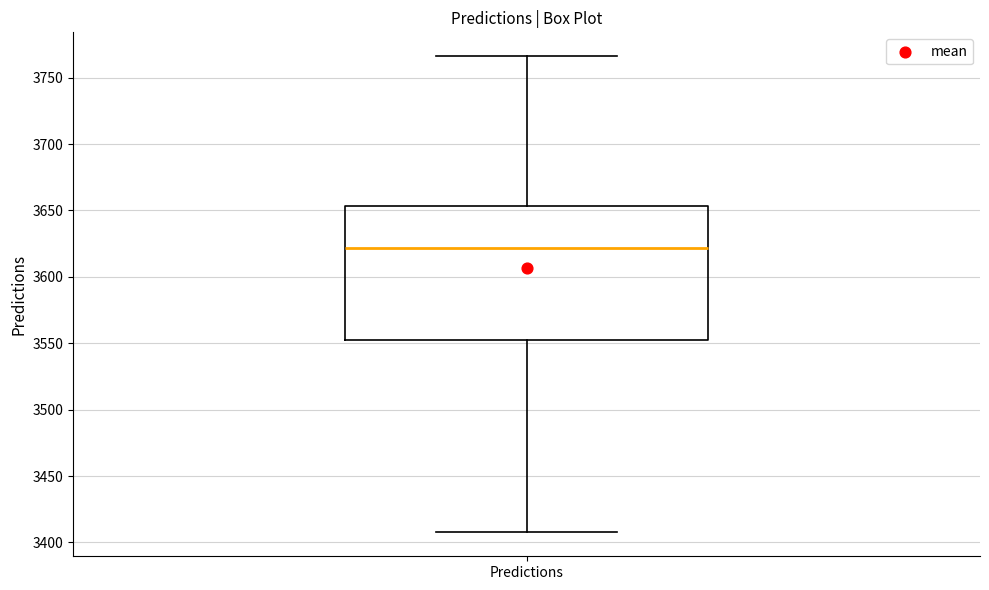

Where does the upper whisker of the box for Predictions end on the y-axis? The values are not printed on the chart, so give them approximately, as read against the axis.

3765